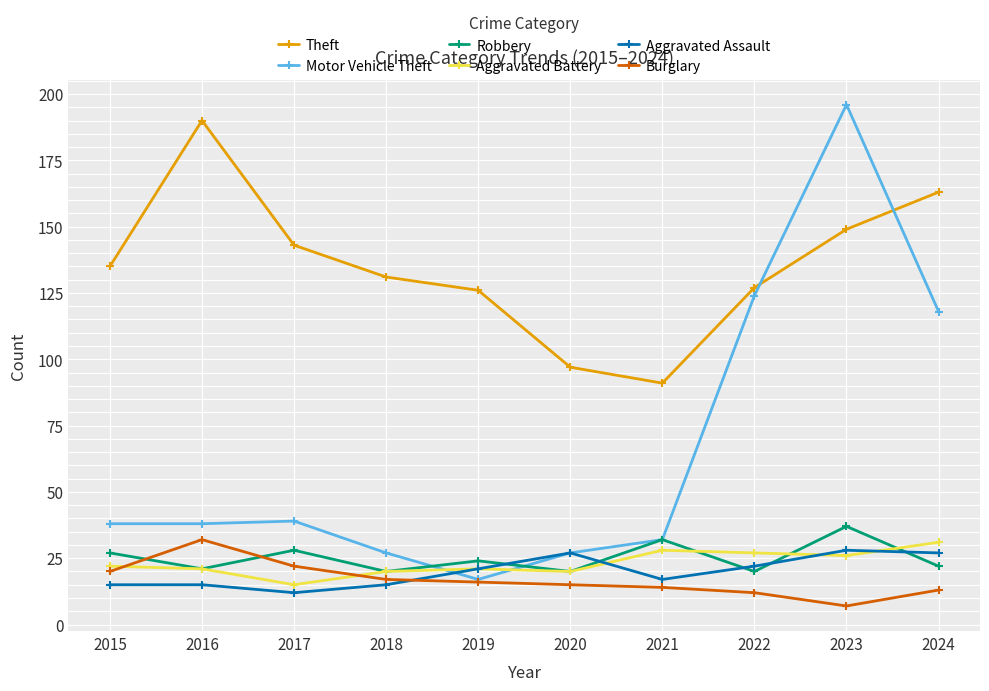

True or false: Aggravated Assault has a value of 26 at 2021.

False